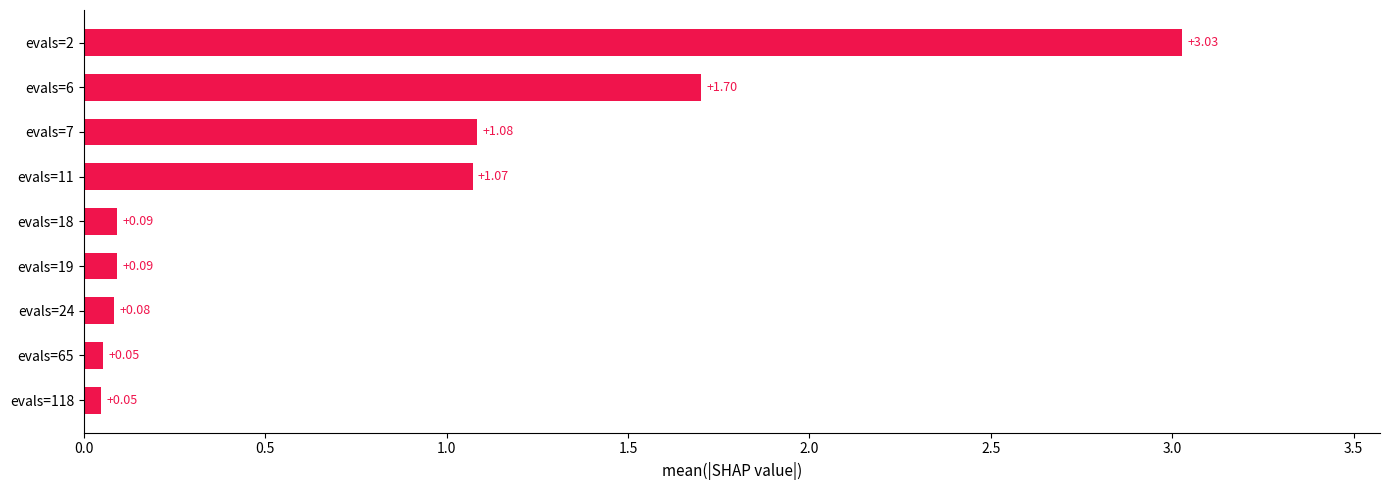

Approximately how many times larger is the value at evals=2 compared to evals=7?

2.8